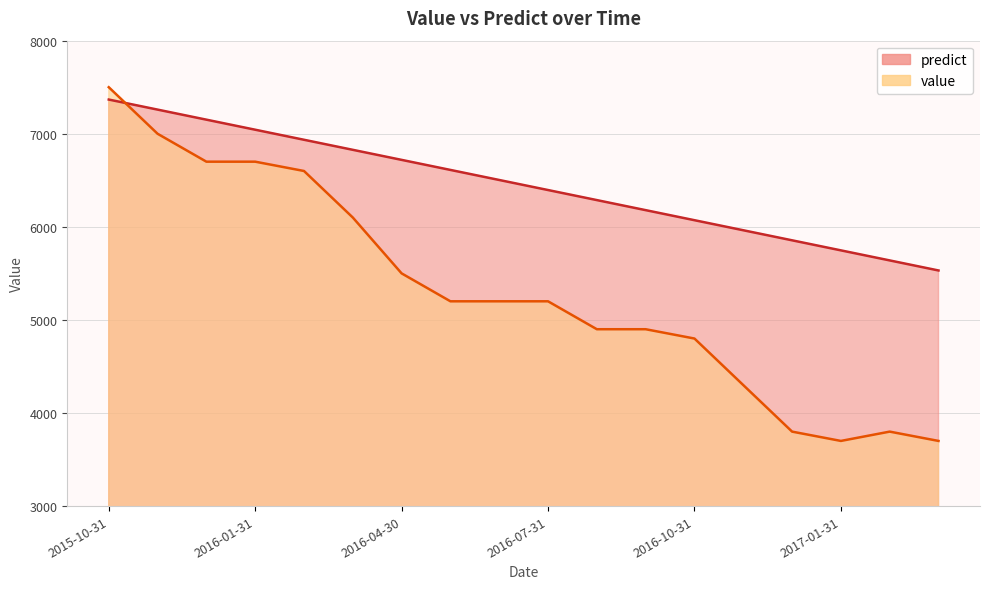

What value does the predict series have at 2016-11-30?

5963.2